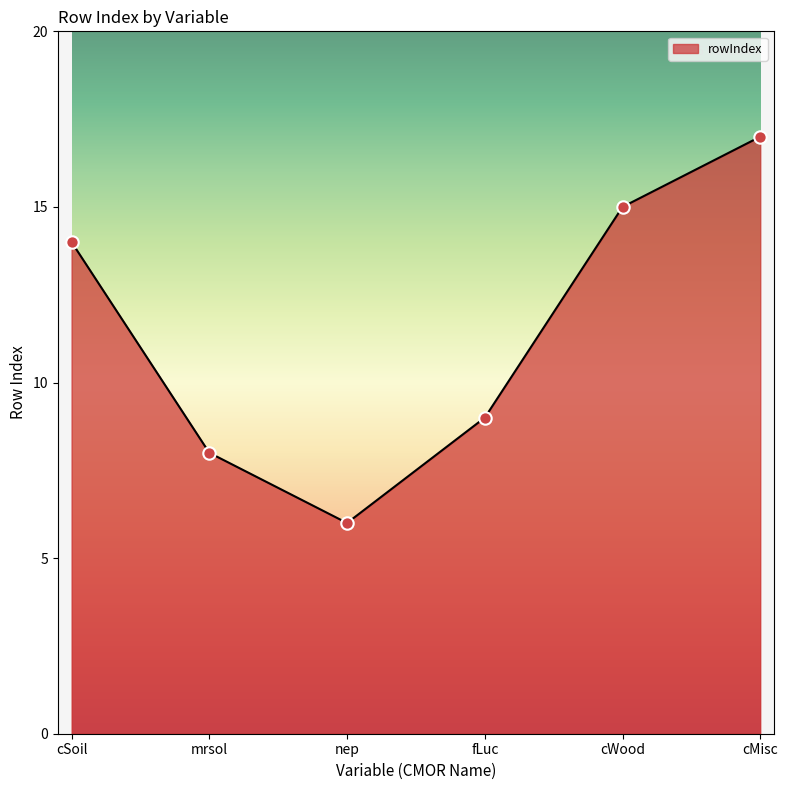

Approximately how many times larger is the value at cWood compared to fLuc?

1.7